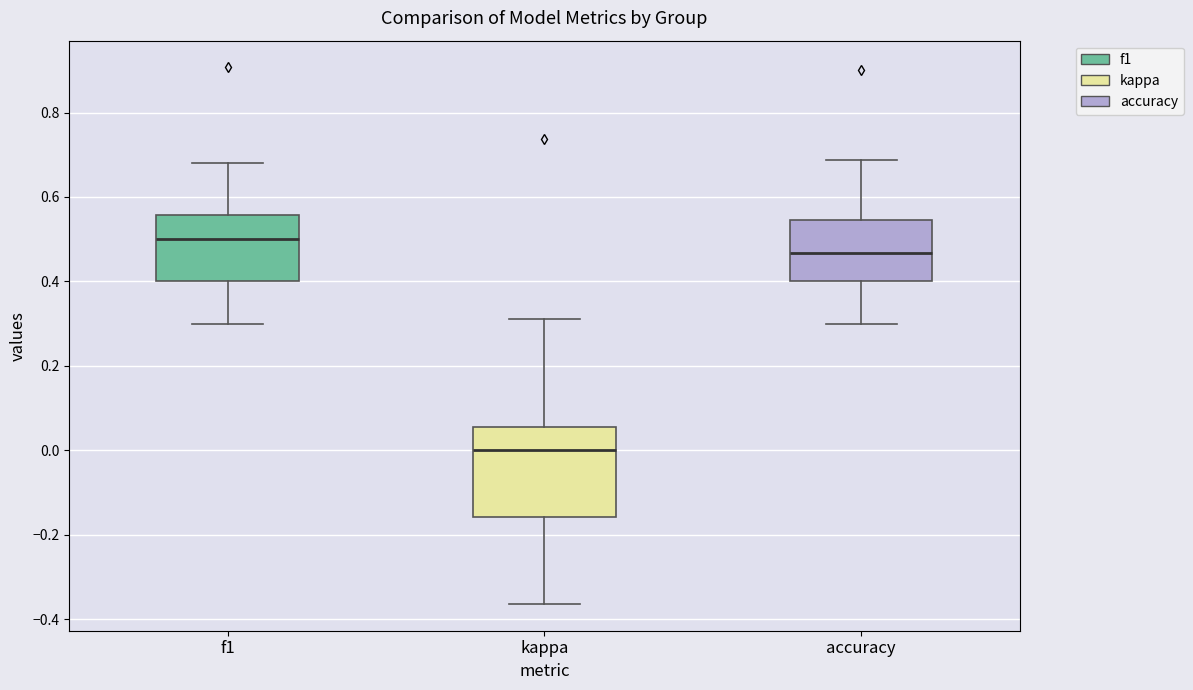

Comparing the boxes themselves (not the whiskers), which one is the tallest?

kappa